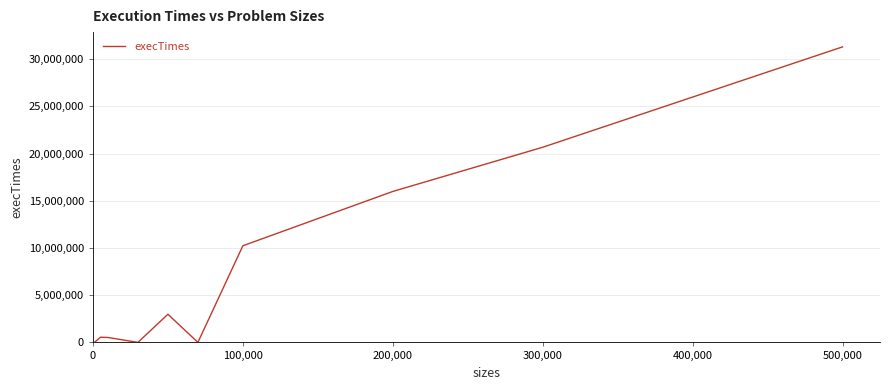

What is the greatest value displayed?

31313400